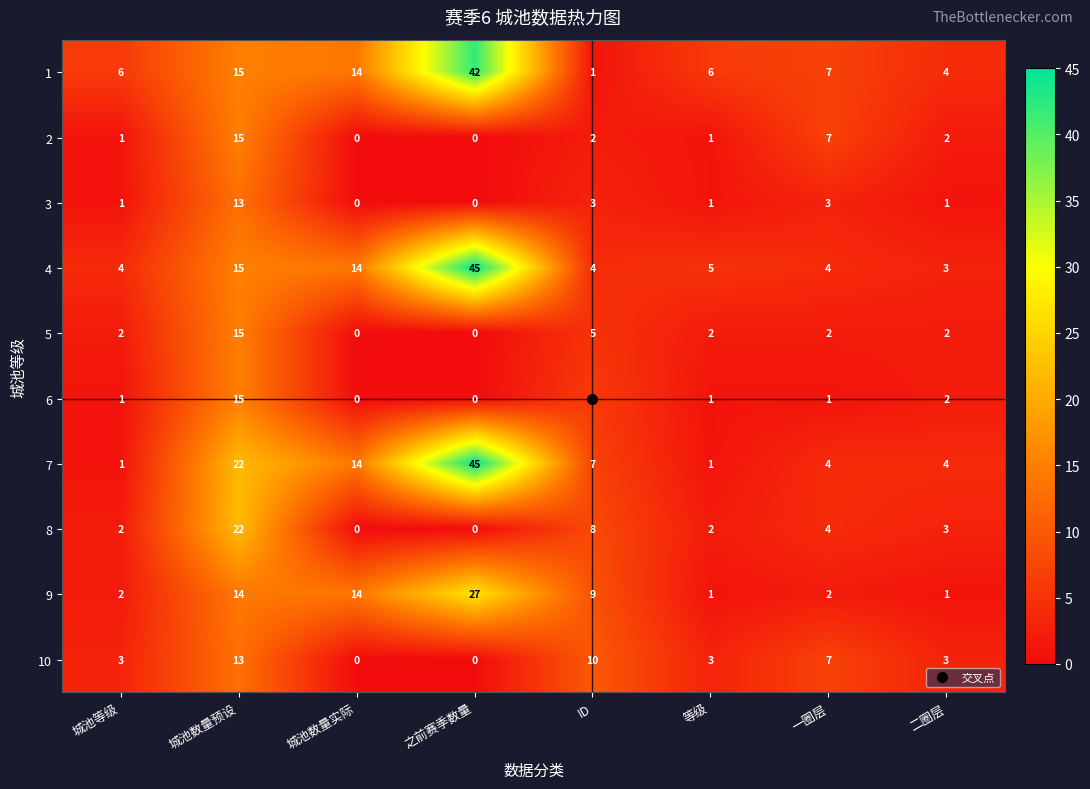

What is the difference between the maximum and minimum values in the 1 series?

41